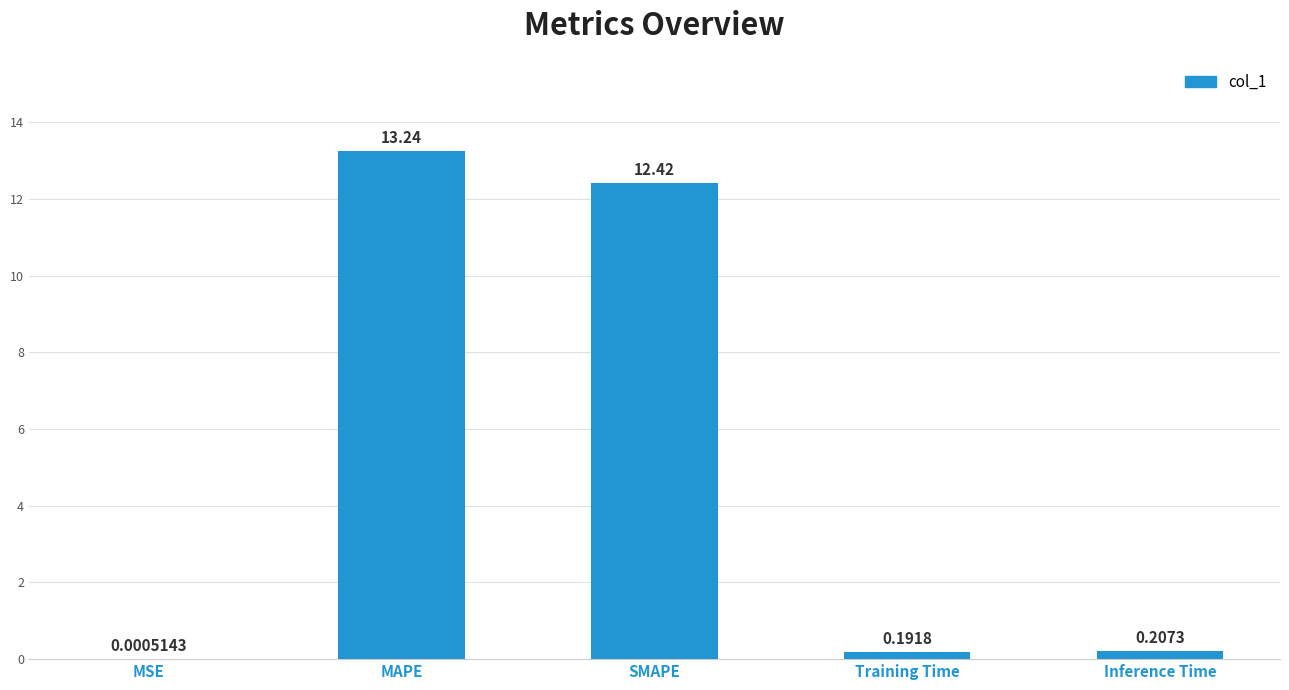

At which label is the value closest to 6?

Inference Time